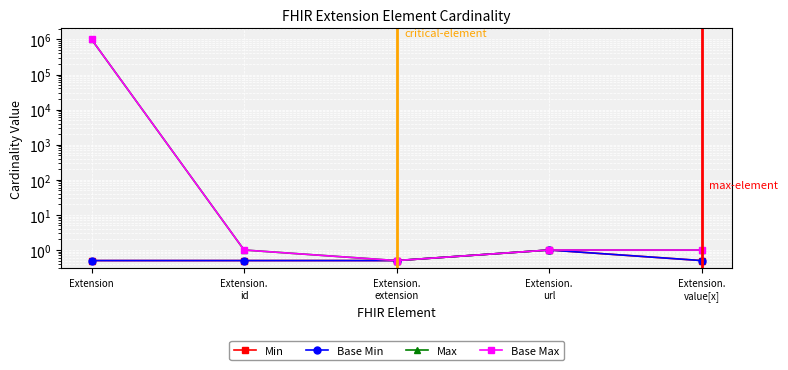

What is the label of the 2nd point from the right?

Extension.
url